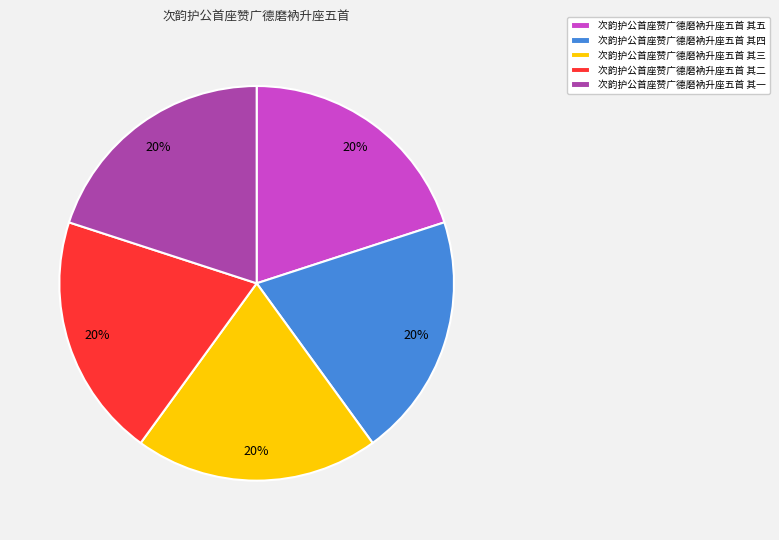

Do 次韵护公首座赞广德磨衲升座五首 其五 and 次韵护公首座赞广德磨衲升座五首 其三 together represent more than half of the pie?

No